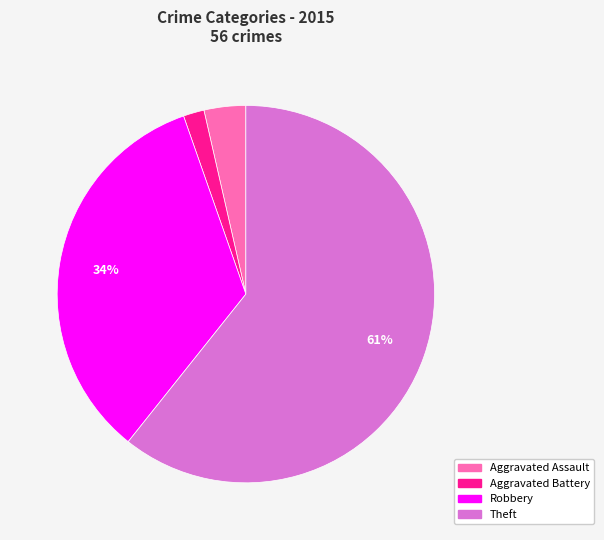

To the nearest percent, what is the difference between the Robbery and Aggravated Assault slice percentages?

30%